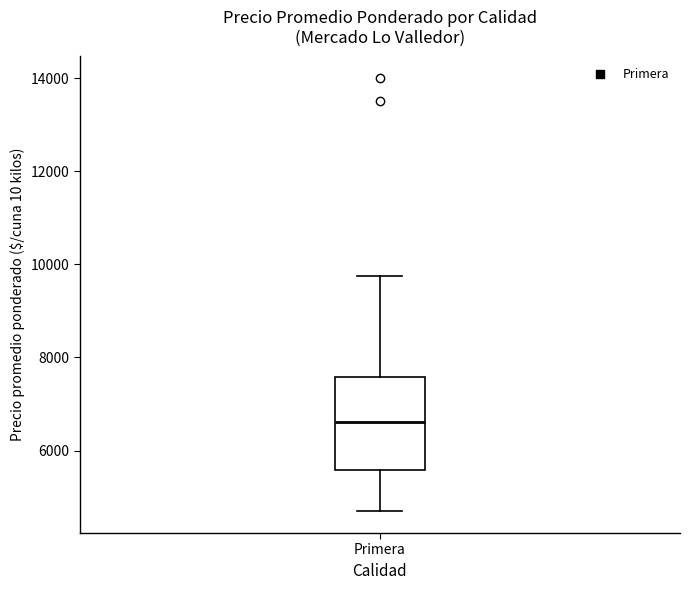

Transcribe this box plot: give where the median line is, the range the box spans, and where the two whiskers end, as read against the y-axis. The values are not printed on the chart, so give them approximately, as read against the axis.

median 6600, box 5600 to 7600, whiskers 4600 to 9800